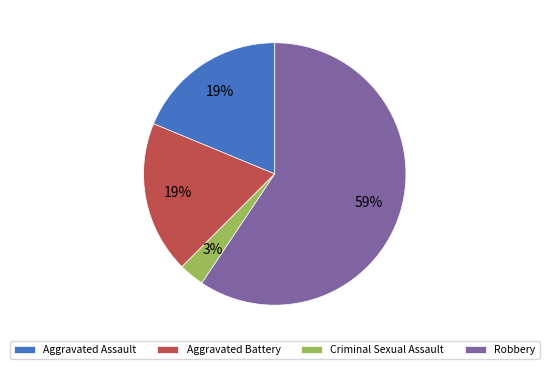

Which has a higher value, Criminal Sexual Assault or Robbery?

Robbery